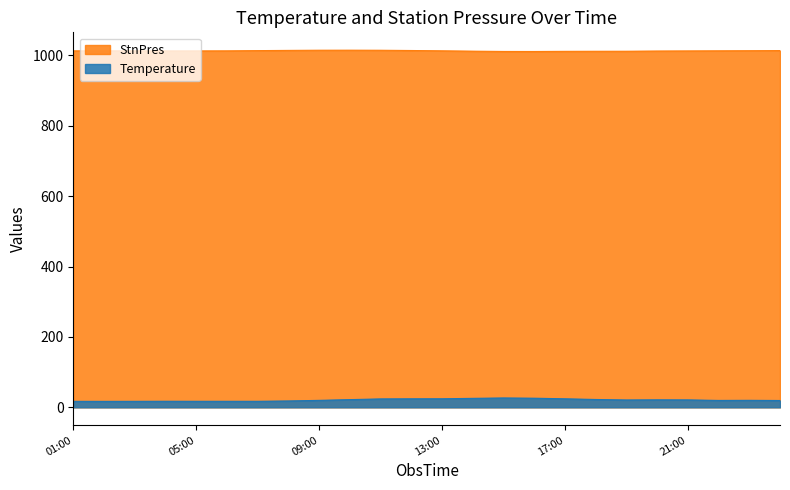

What is the difference between the StnPres values at 19:00 and 02:00?

1.1